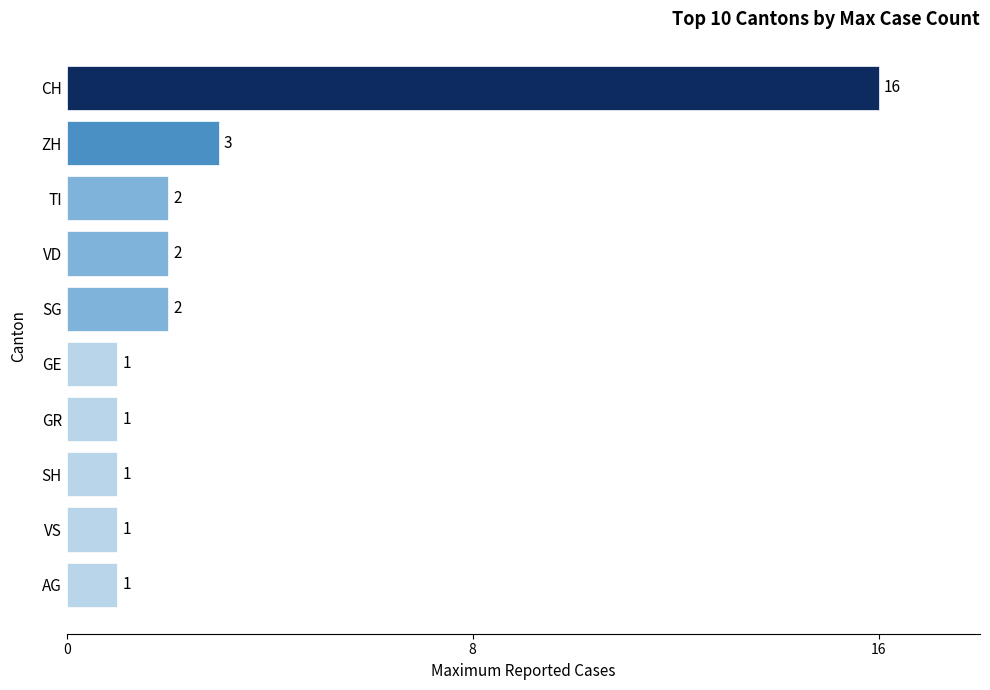

Approximately how many times larger is the value at SG compared to ZH?

0.7